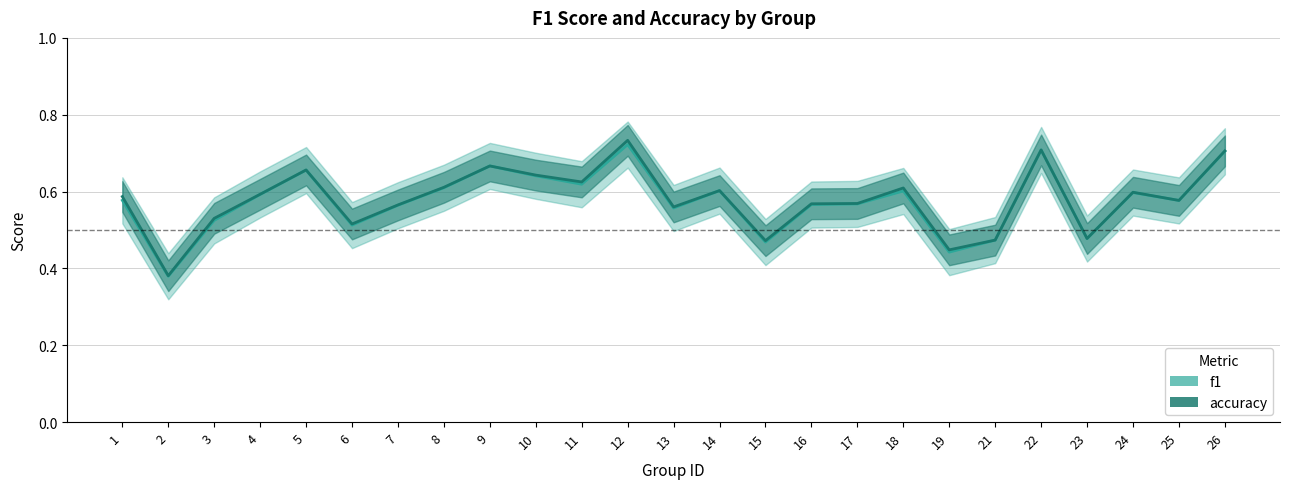

List the labels in order of f1 value, largest first.

12, 22, 26, 9, 5, 10, 11, 8, 14, 18, 24, 4, 1, 25, 17, 16, 7, 13, 3, 6, 23, 21, 15, 19, 2